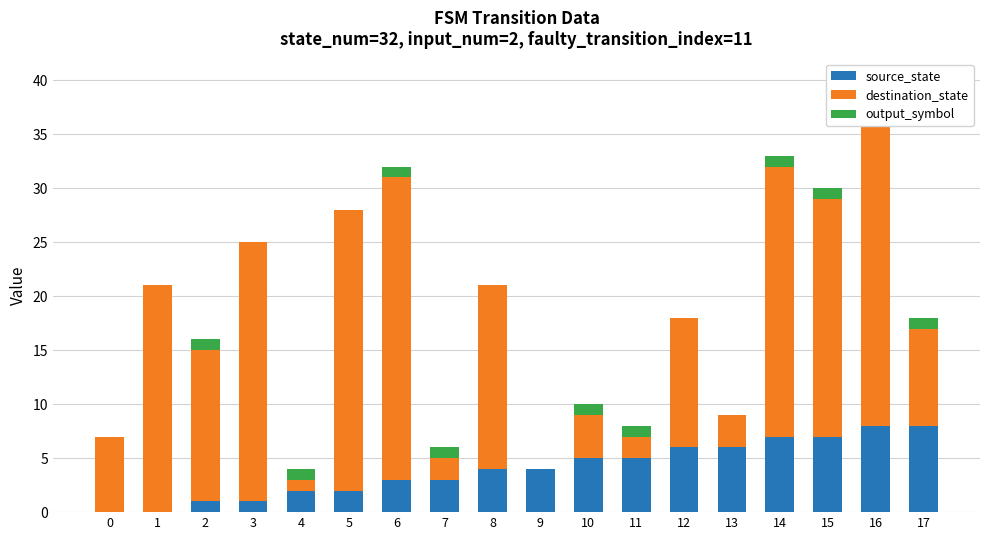

Reading left to right, extract all data points from this chart.

source_state: 0	0	1	1	2	2	3	3	4	4	5	5	6	6	7	7	8	8
destination_state: 7	21	14	24	1	26	28	2	17	0	4	2	12	3	25	22	31	9
output_symbol: 0	0	1	0	1	0	1	1	0	0	1	1	0	0	1	1	1	1